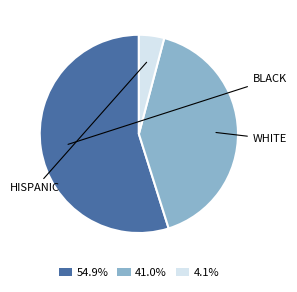

Does any single category account for the majority?

Yes